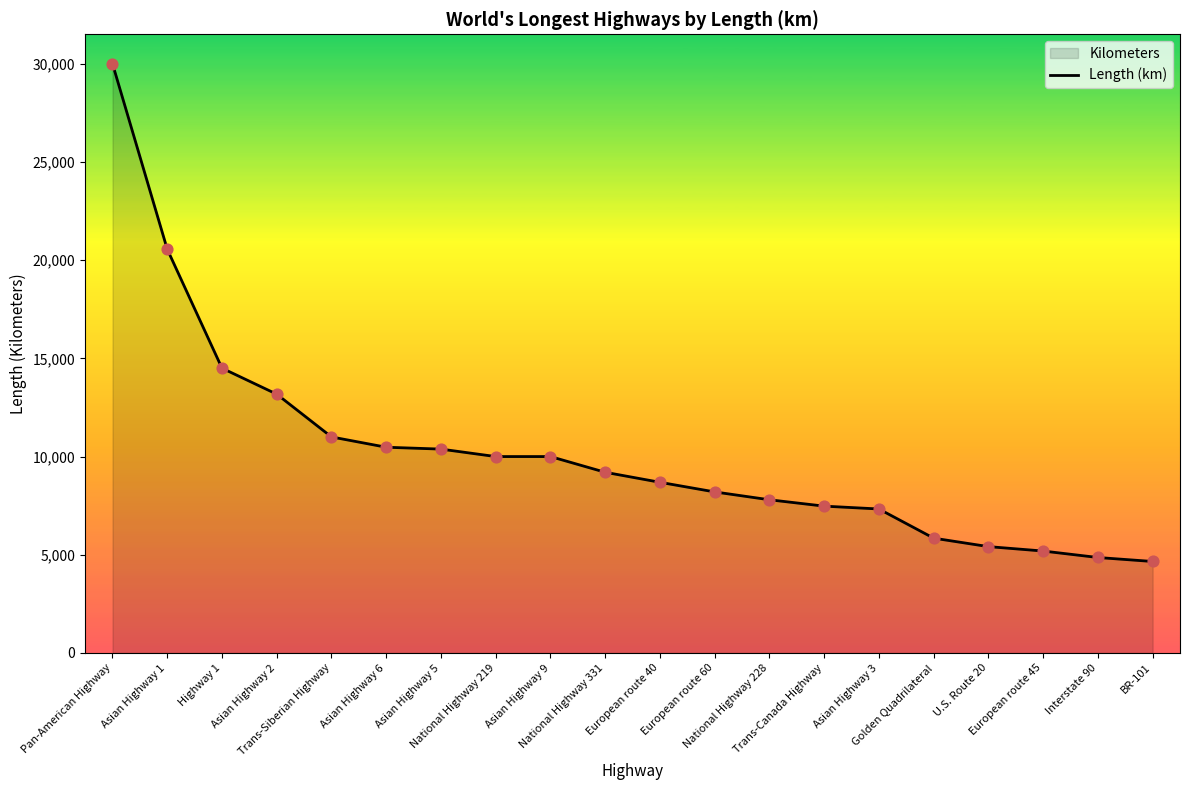

What is the change in value from Highway 1 to Trans-Siberian Highway?

-3500